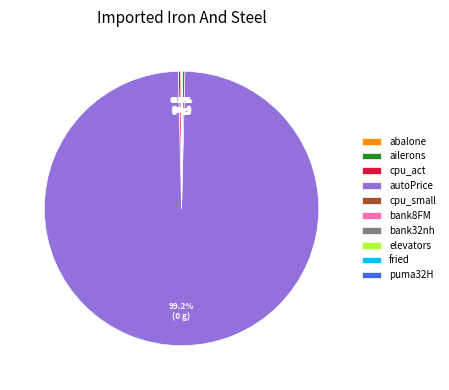

What is the largest slice in the pie chart?

autoPrice